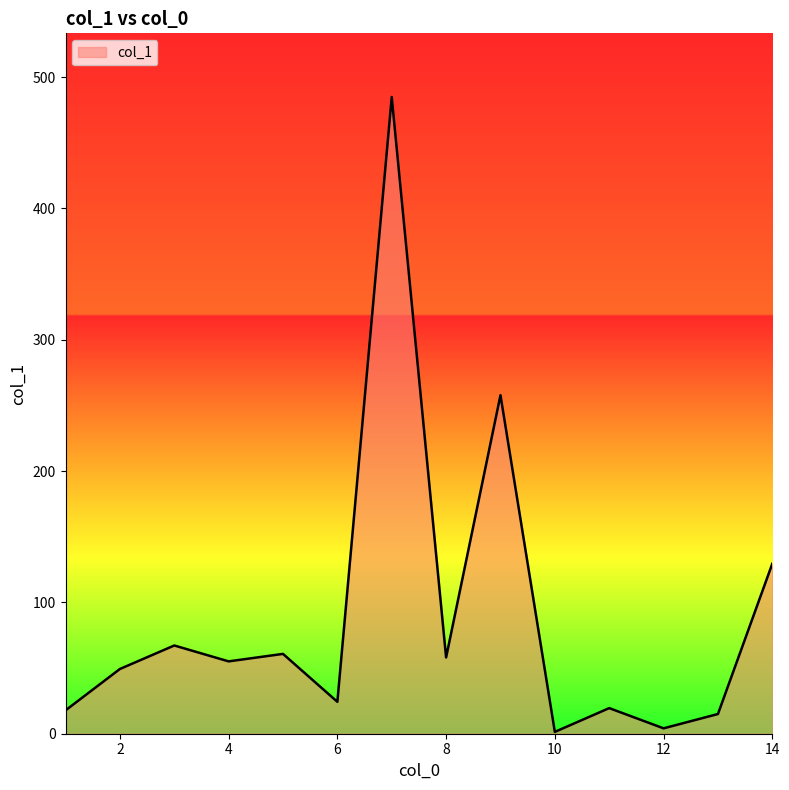

What is the difference between the maximum and minimum values?

483.5